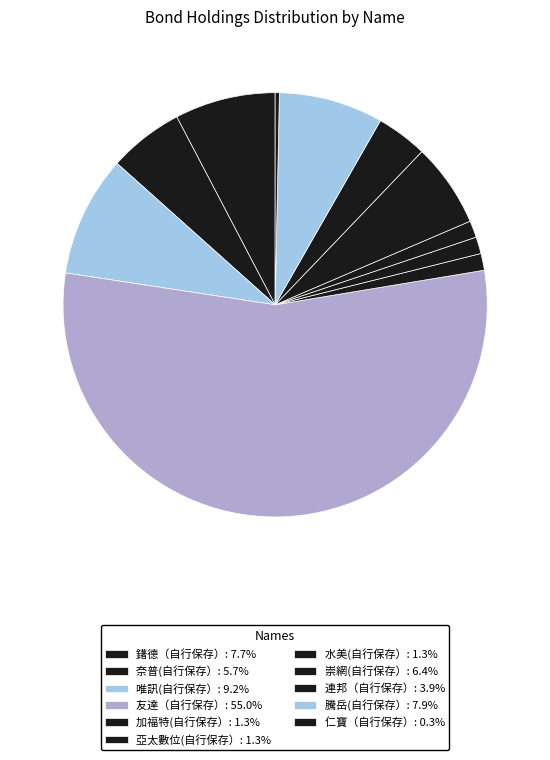

What percentage is the 連邦（自行保存） slice, to the nearest percent?

4%